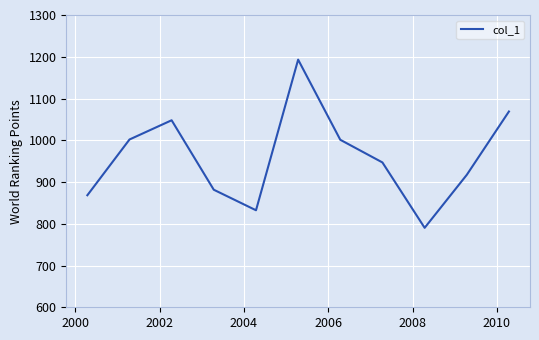

What is the average value?

959.0